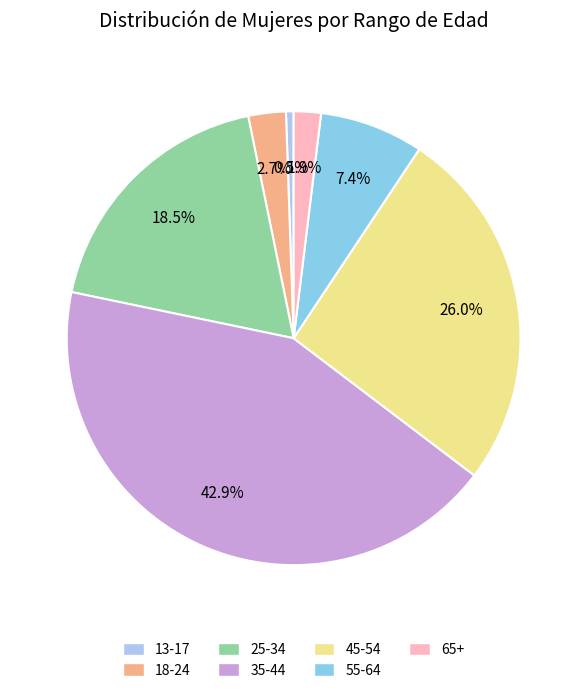

The 35-44 slice represents 43% of the pie. True or false?

True